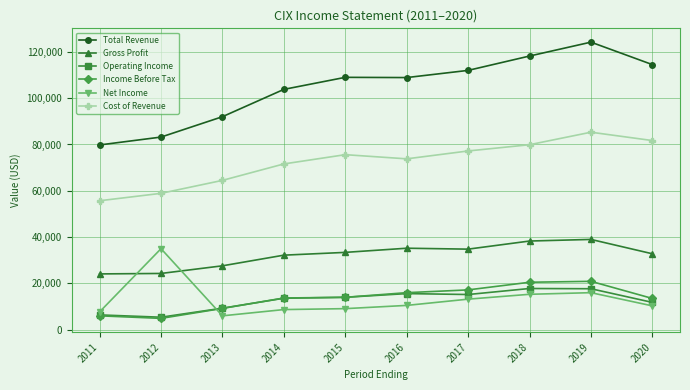

What is the average value of the Total Revenue series?

104560